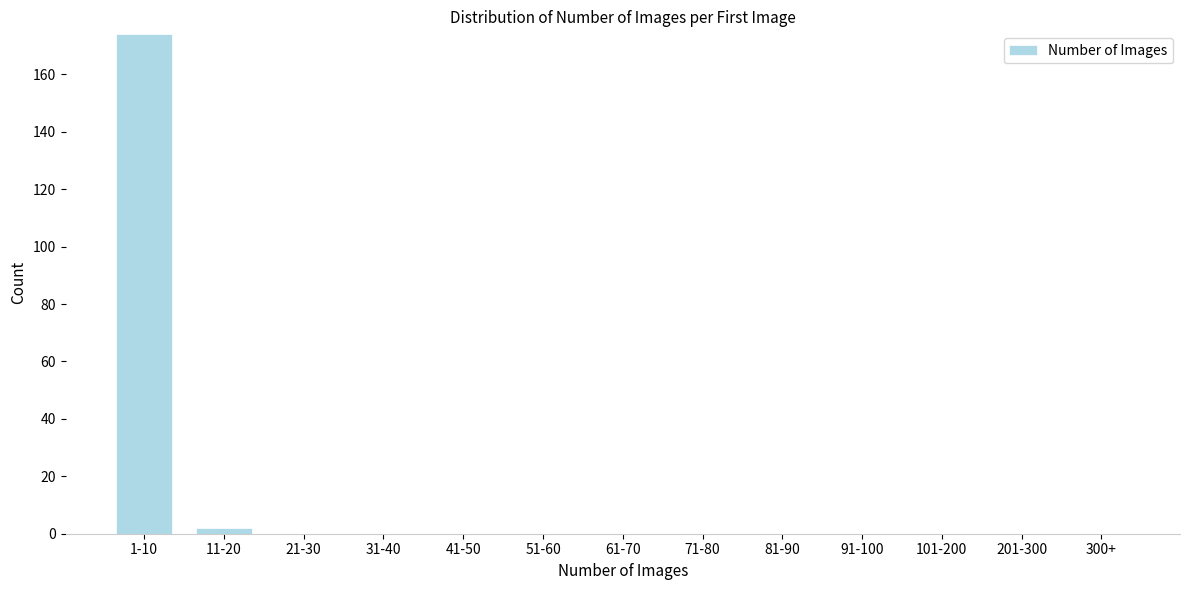

Reading right to left, list all the values displayed in this chart.

300+=0	201-300=0	101-200=0	91-100=0	81-90=0	71-80=0	61-70=0	51-60=0	41-50=0	31-40=0	21-30=0	11-20=2	1-10=174